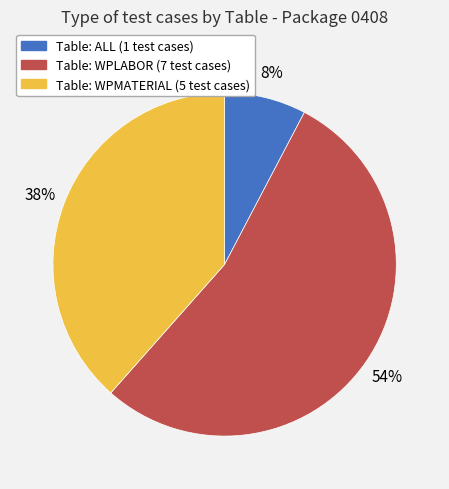

How many slices are in this pie chart?

3